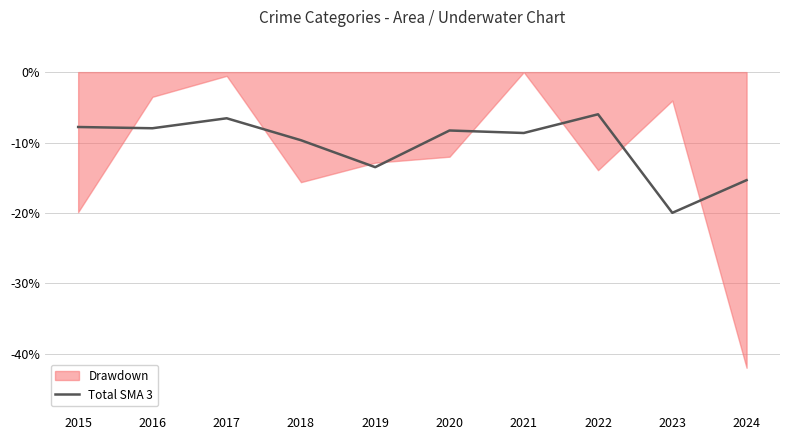

What is the lowest value of the Total SMA 3 series?

-20.0